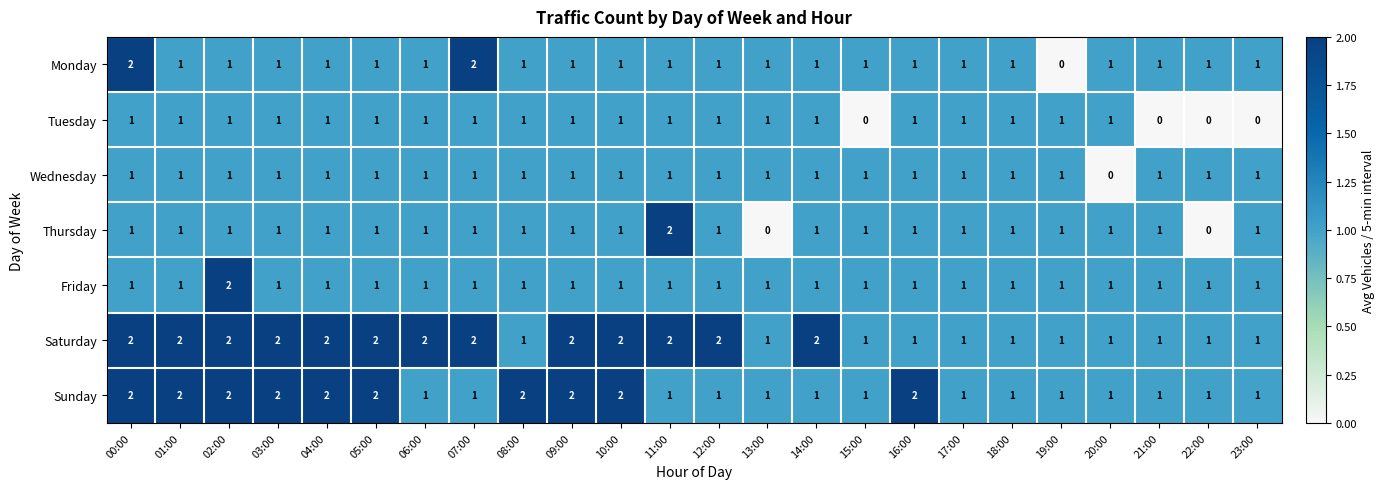

Which series changed the most between 12:00 and 18:00?

Saturday